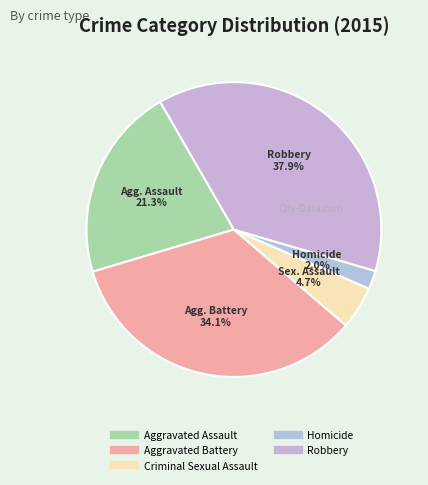

Is there any slice that represents more than half of the pie?

No